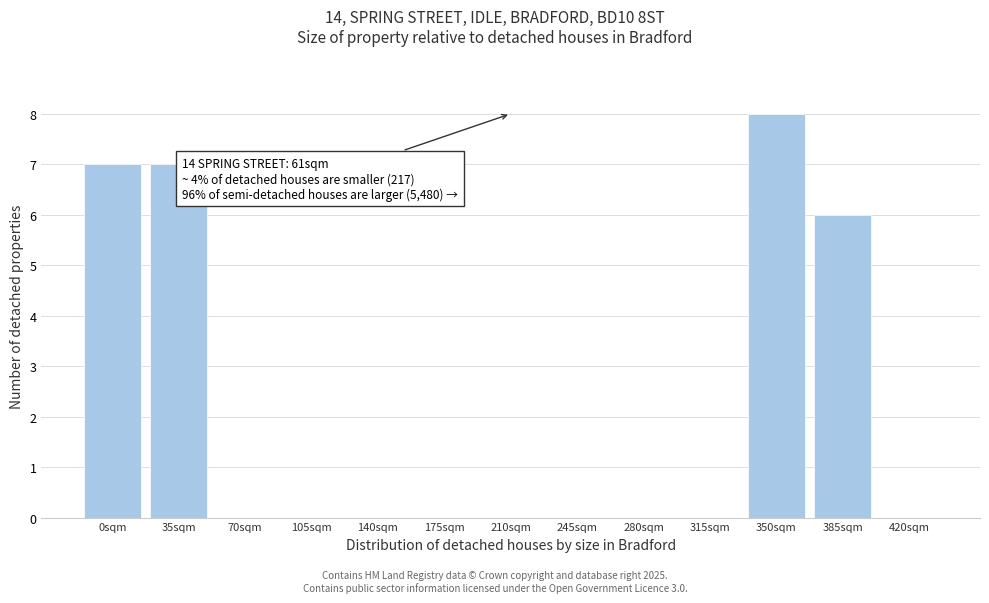

Reading left to right, transcribe all the data shown in this chart.

0sqm=7	35sqm=7	70sqm=0	105sqm=0	140sqm=0	175sqm=0	210sqm=0	245sqm=0	280sqm=0	315sqm=0	350sqm=8	385sqm=6	420sqm=0